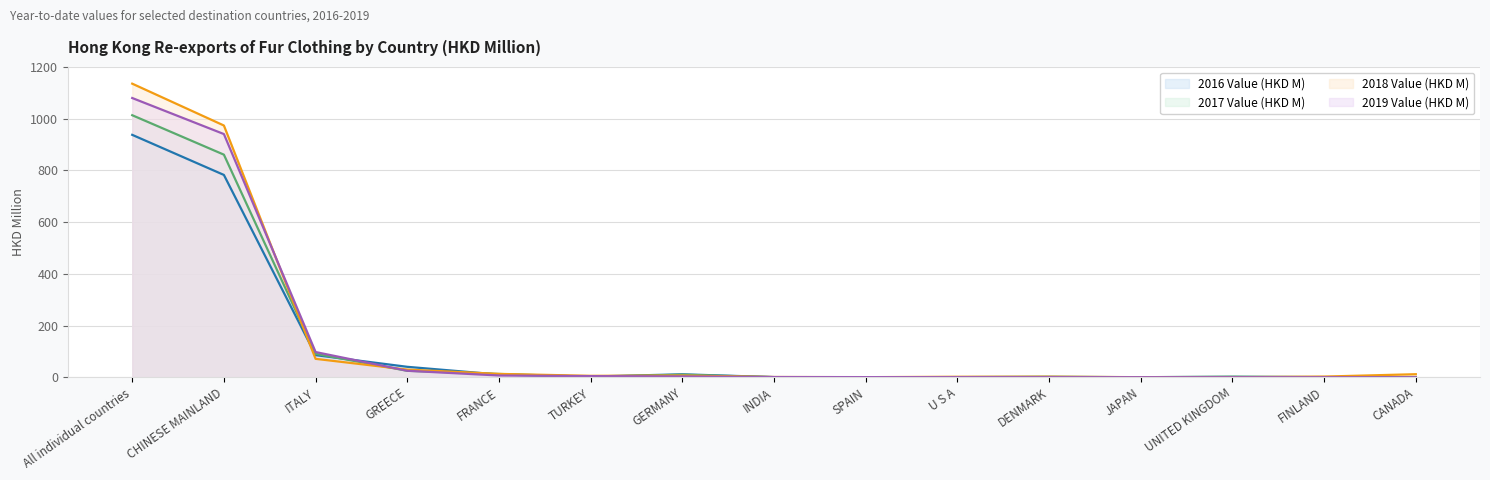

Count the number of data series in this chart.

4